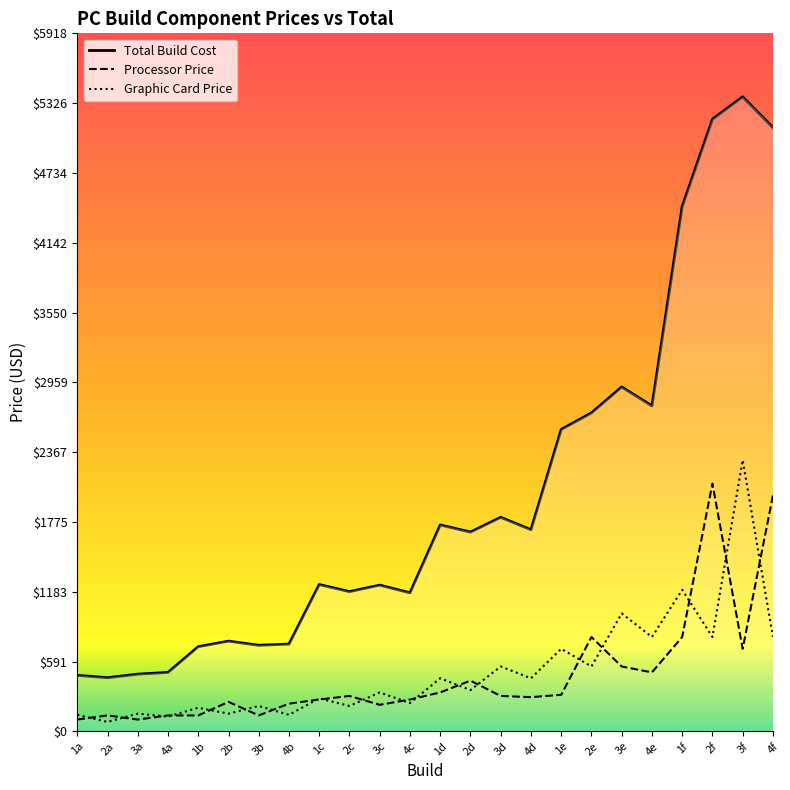

Is it true that Total Build Cost equals 366 at 4d?

False